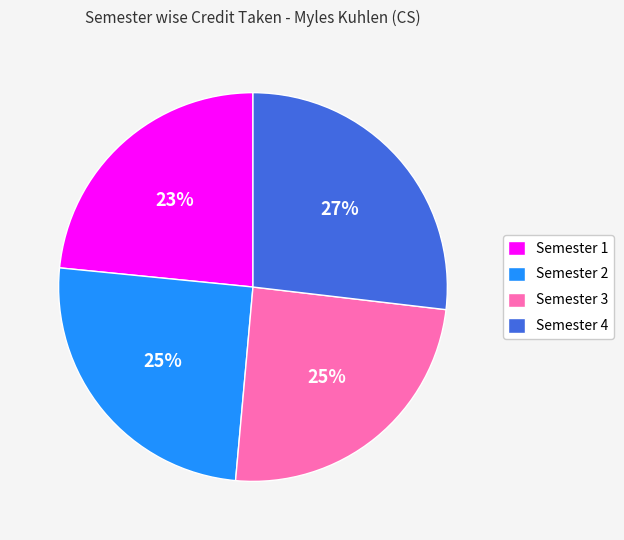

Is it true that Semester 2 is 18% of the pie?

False